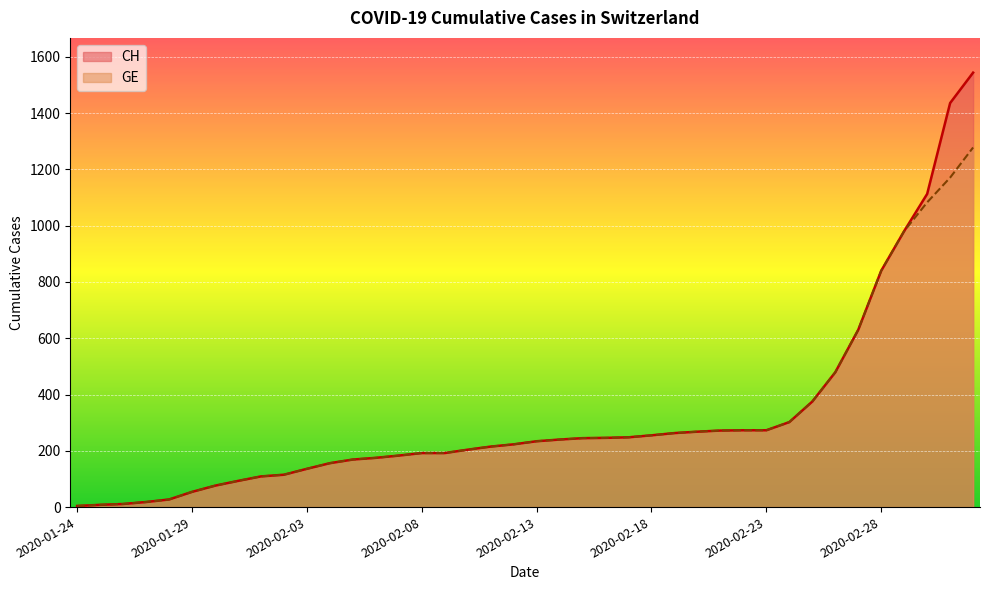

What is the label of the 23rd point from the right?

2020-02-10